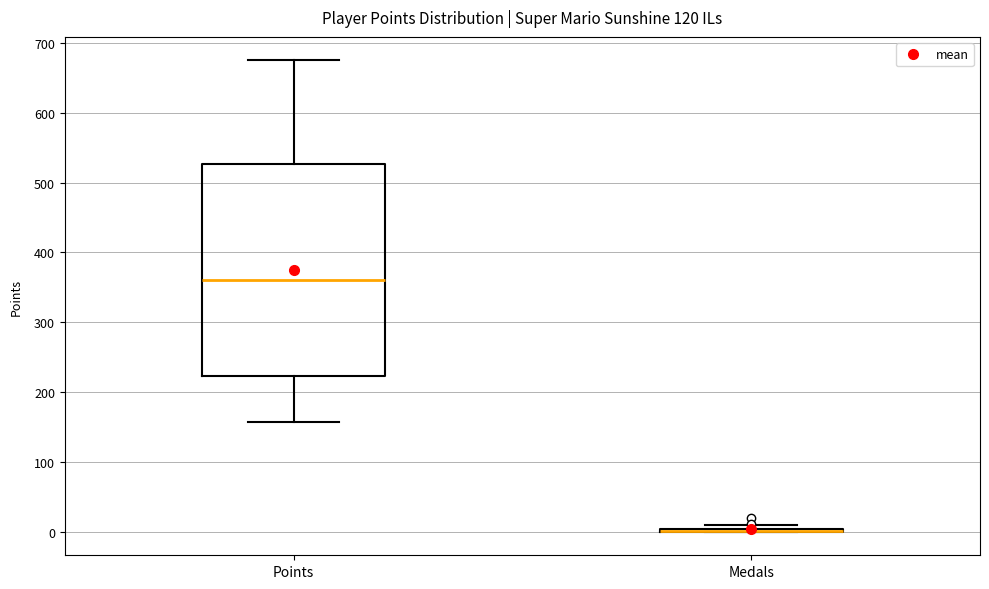

Comparing the boxes themselves (not the whiskers), which one is the tallest?

Points